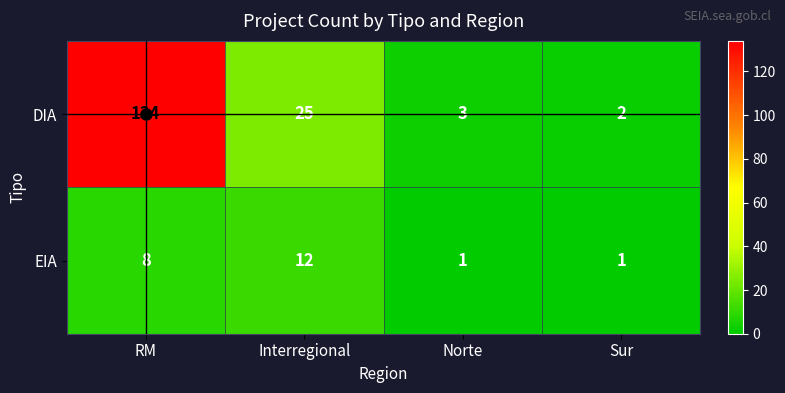

List the labels in order of DIA value, smallest first.

Sur, Norte, Interregional, RM